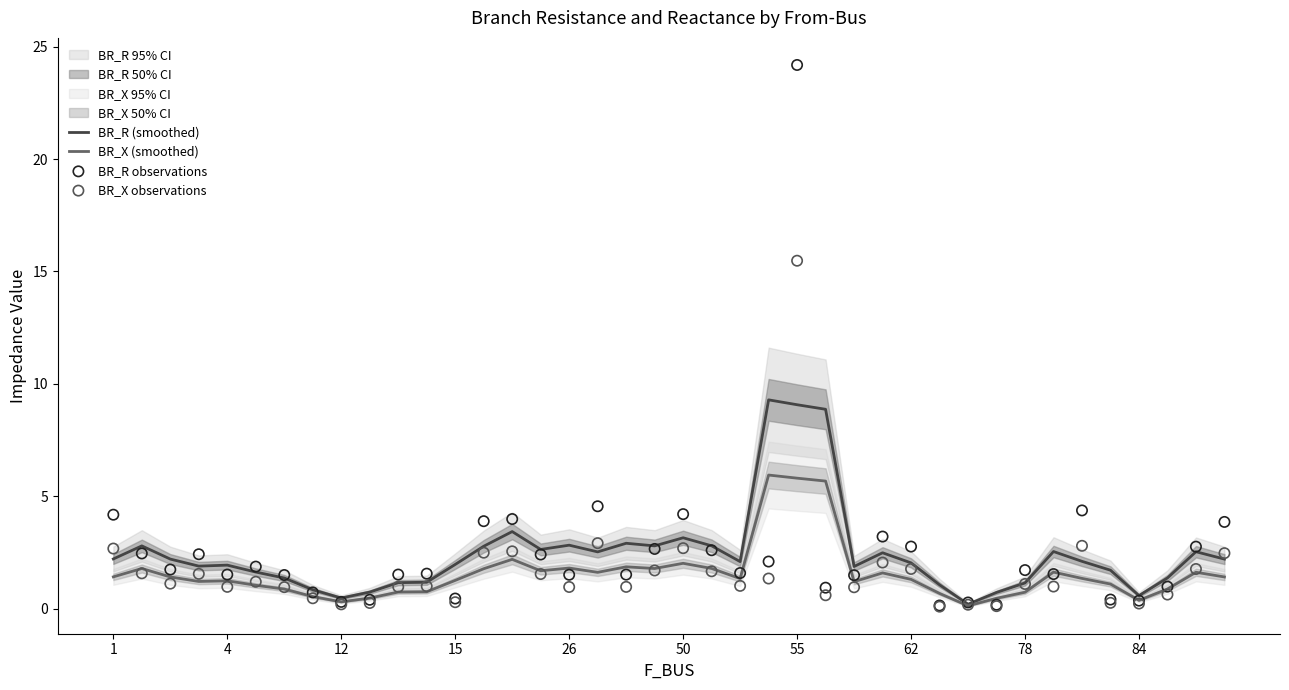

Which series has the largest Y range (max minus min)?

BR_R observations